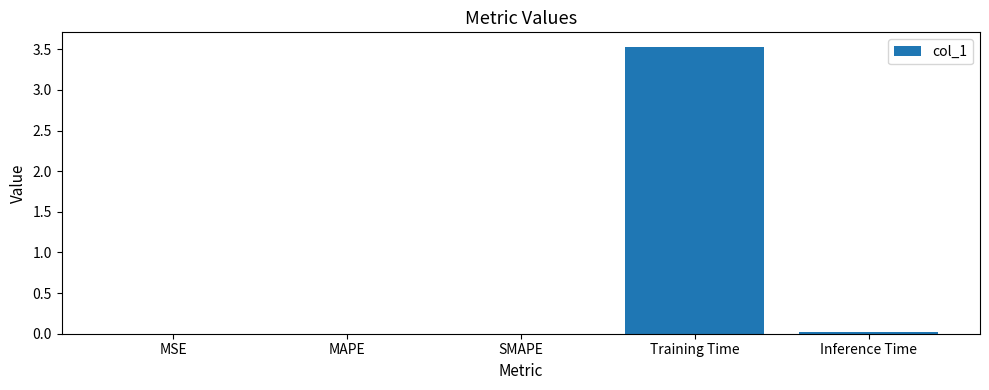

What is the sum of all values?

3.6